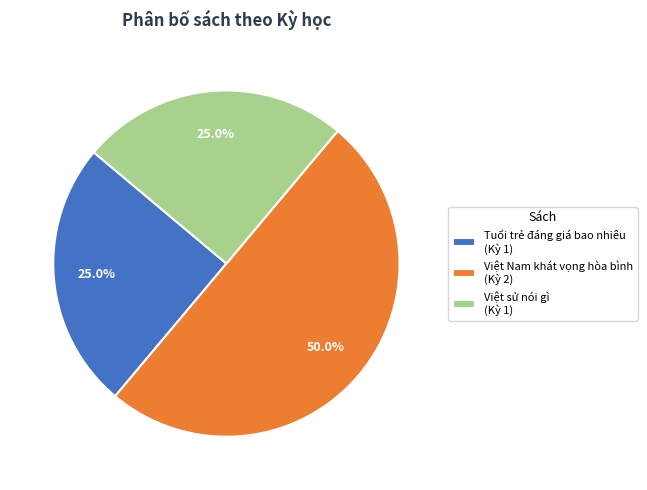

Does Tuổi trẻ đáng giá bao nhiêu (Kỳ 1) account for over 50% of the chart?

No